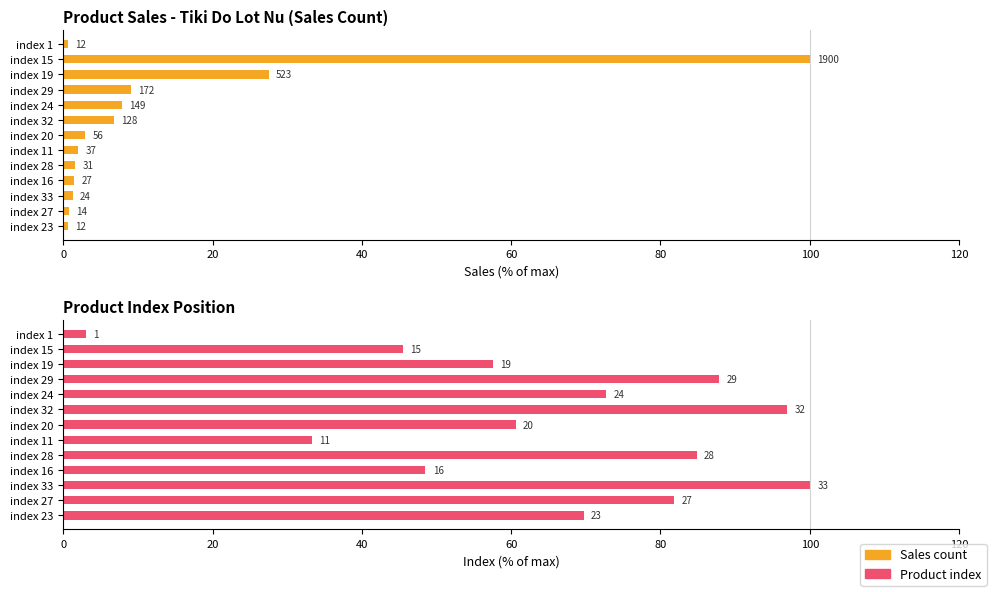

How many groups of bars are there?

13